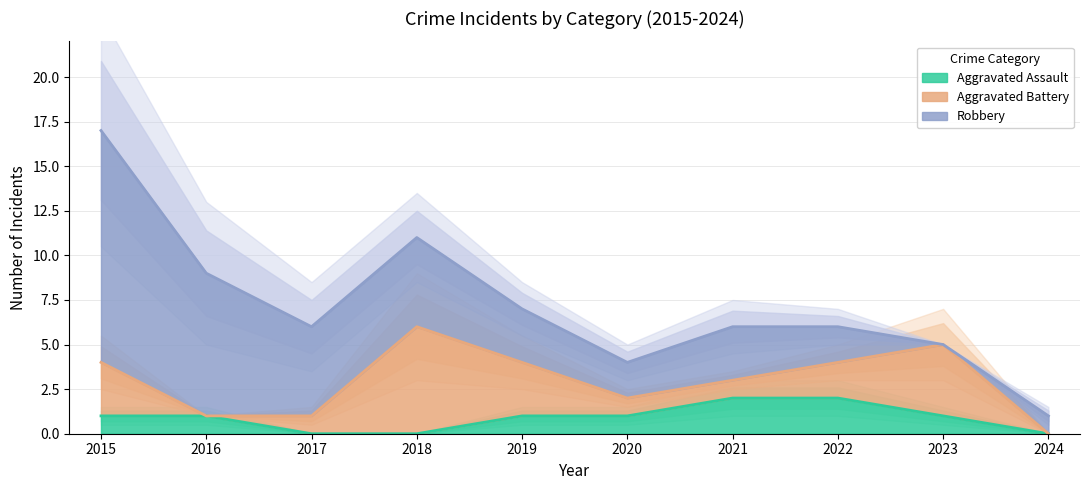

In Aggravated Battery, how many points are higher than both neighbors (excluding endpoints)?

2